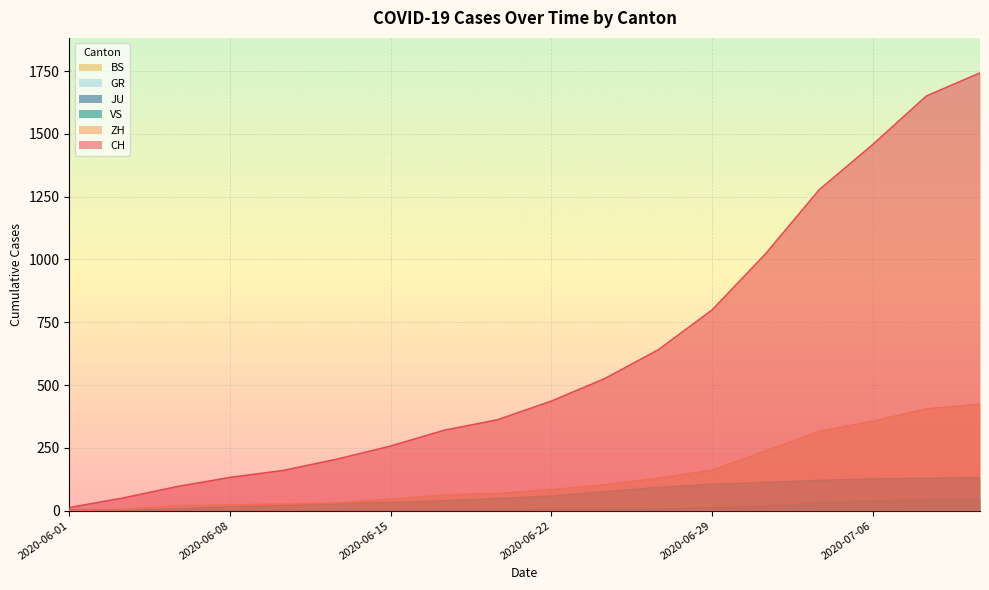

Does the chart display data point markers on the line(s)?

No